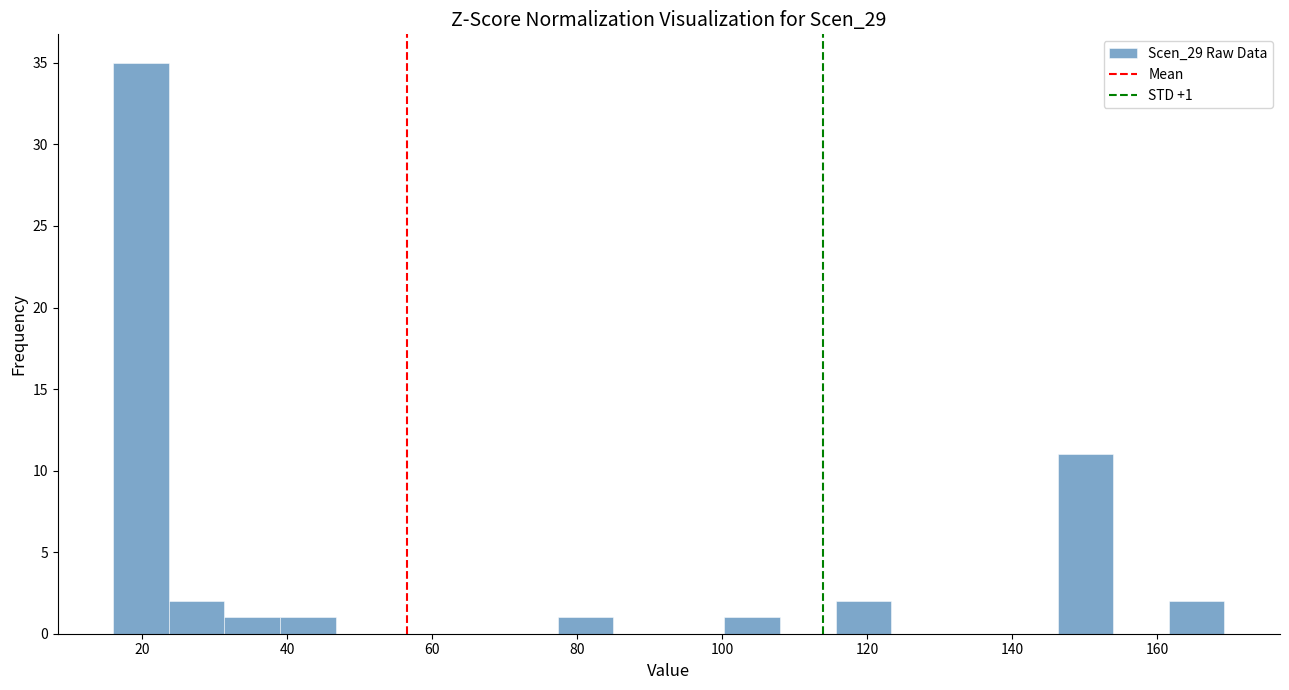

Around what value on the x-axis is the tallest bar? Give the approximate position of its centre, as read against the axis.

20